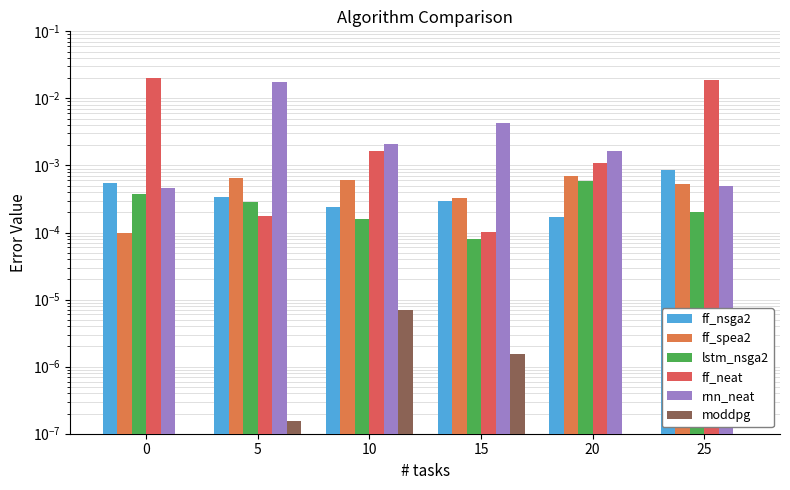

Are the bars horizontal?

No